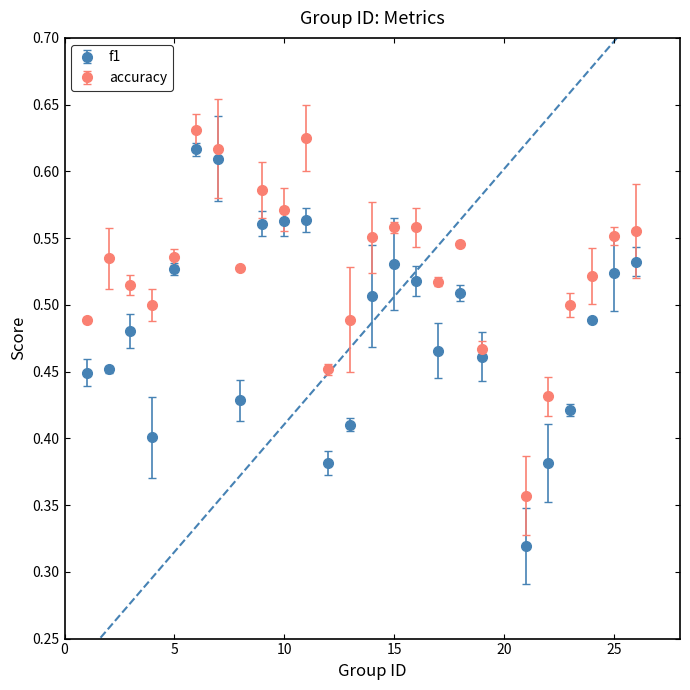

What is the sum of all f1 values?

12.1